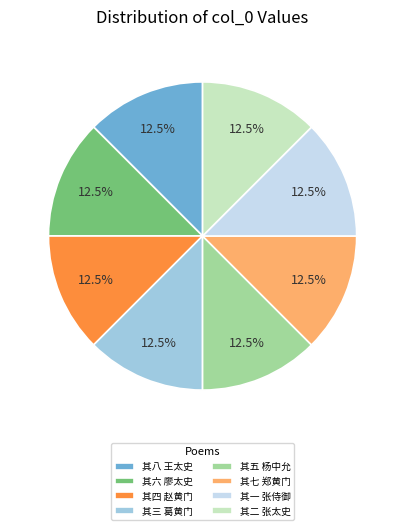

Approximately how many times larger is the value at 其一 张侍御 compared to 其四 赵黄门?

1.0